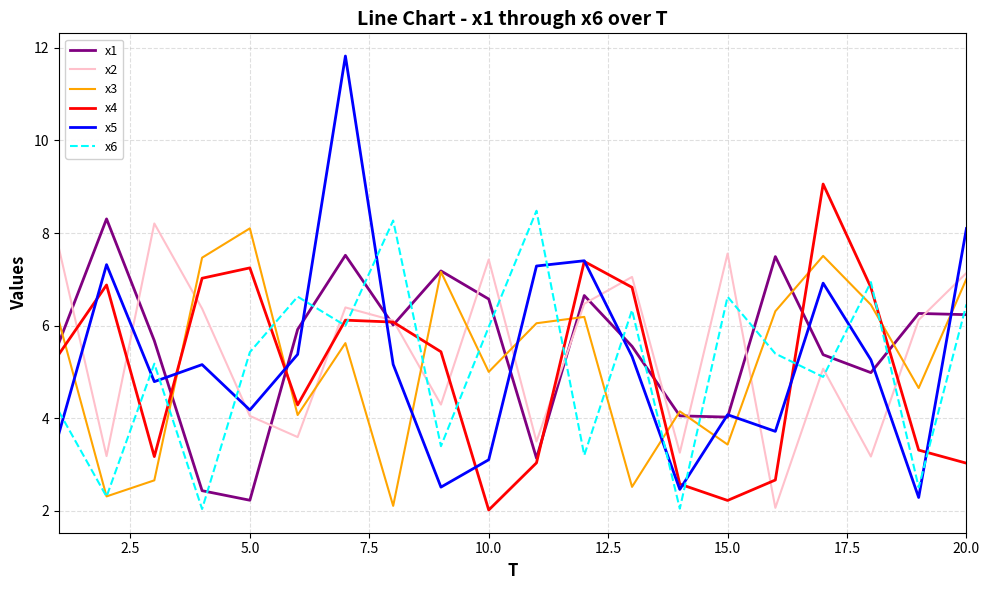

At how many categories does at least one series exceed 8?

8